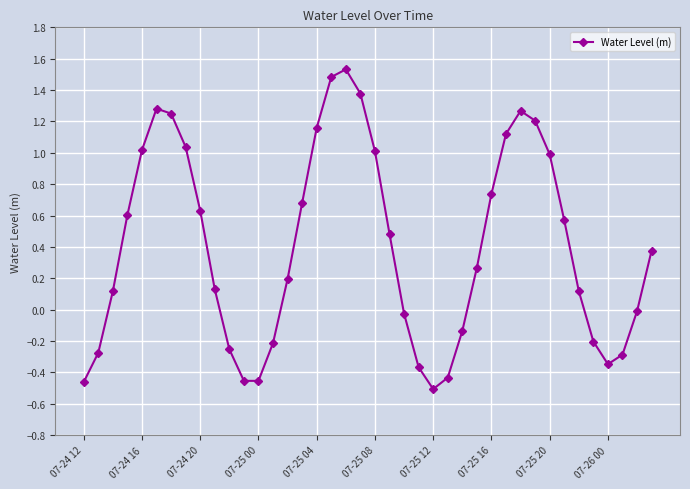

True or false: the data has more than 0 interior local peaks.

True